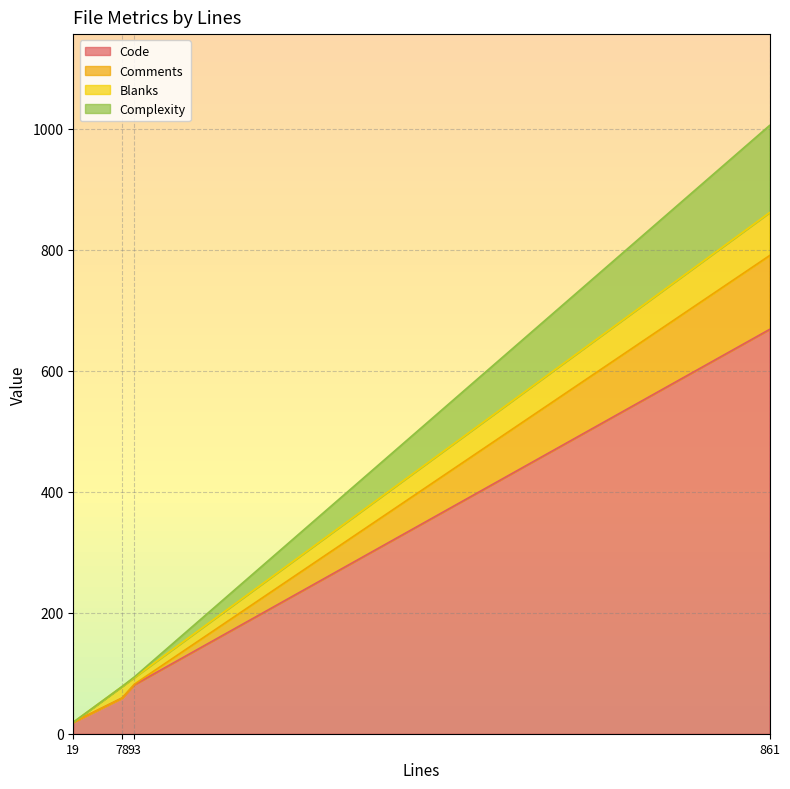

Which series has the largest range (max minus min)?

Code